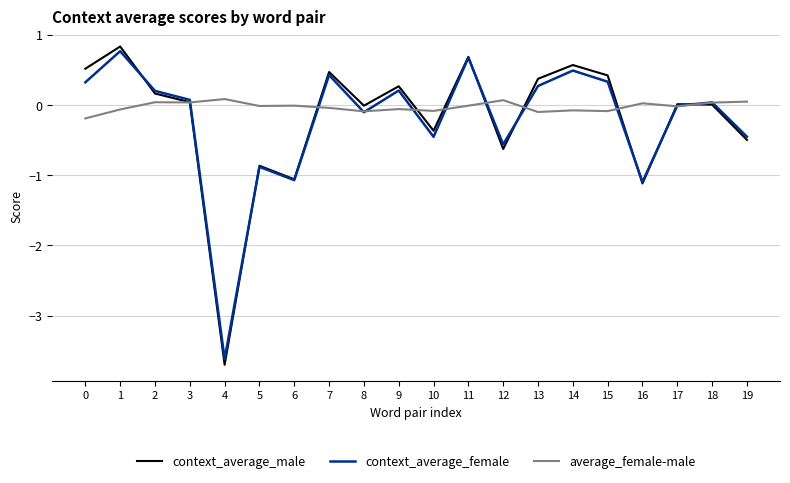

What is the spread (max minus min) of values at 0?

0.7